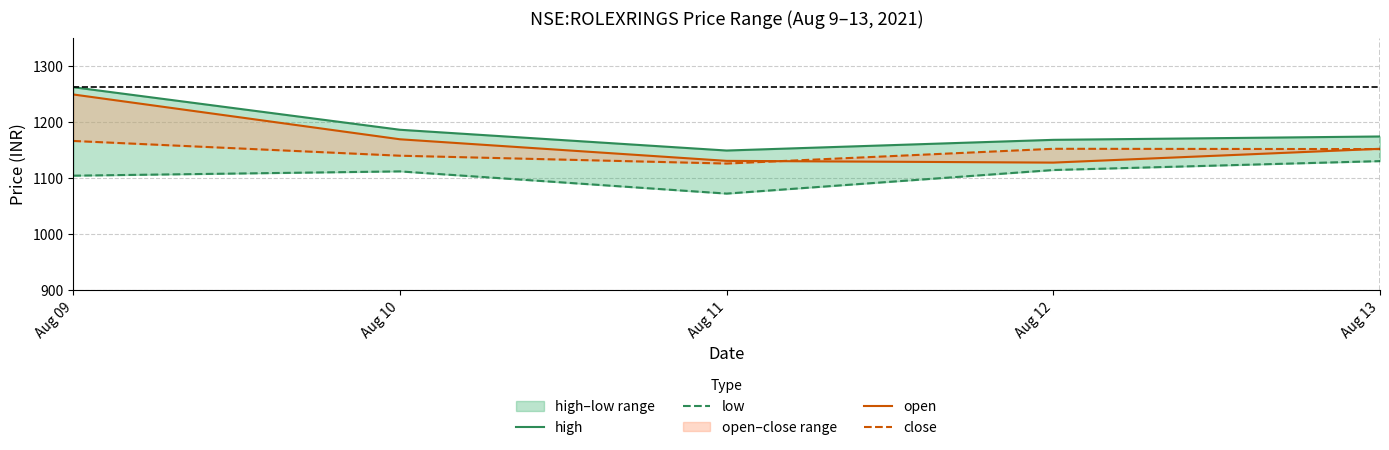

In close, how many points are higher than both neighbors (excluding endpoints)?

1